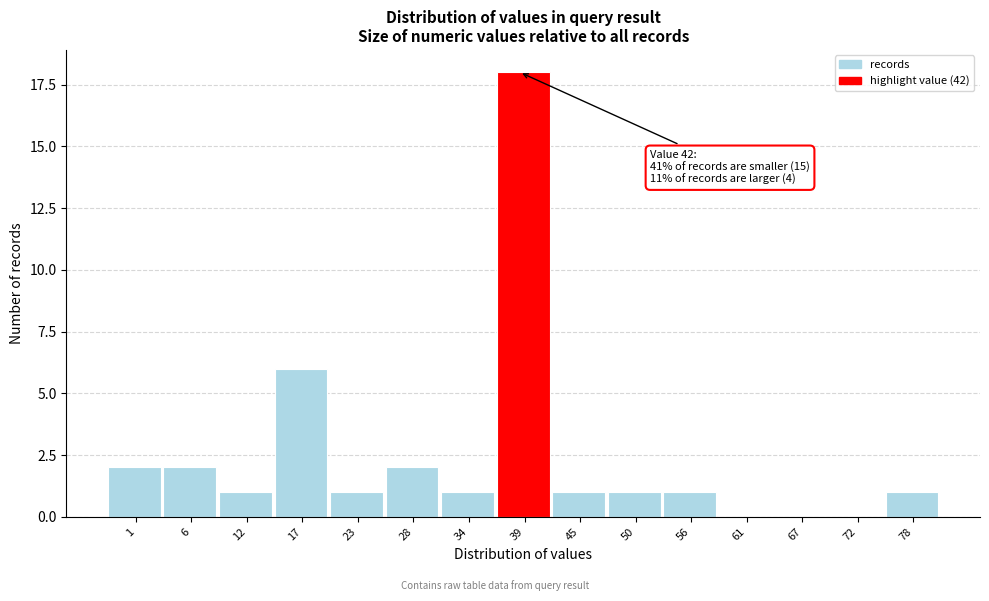

Reading right to left, transcribe all the data shown in this chart.

78=1	72=0	67=0	61=0	56=1	50=1	45=1	39=18	34=1	28=2	23=1	17=6	12=1	6=2	1=2